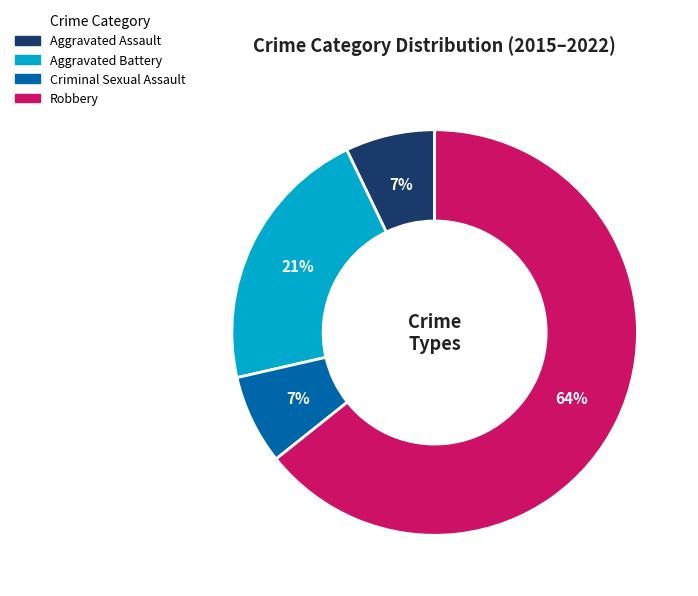

To the nearest percent, what is the difference between the Aggravated Battery and Aggravated Assault slice percentages?

14%